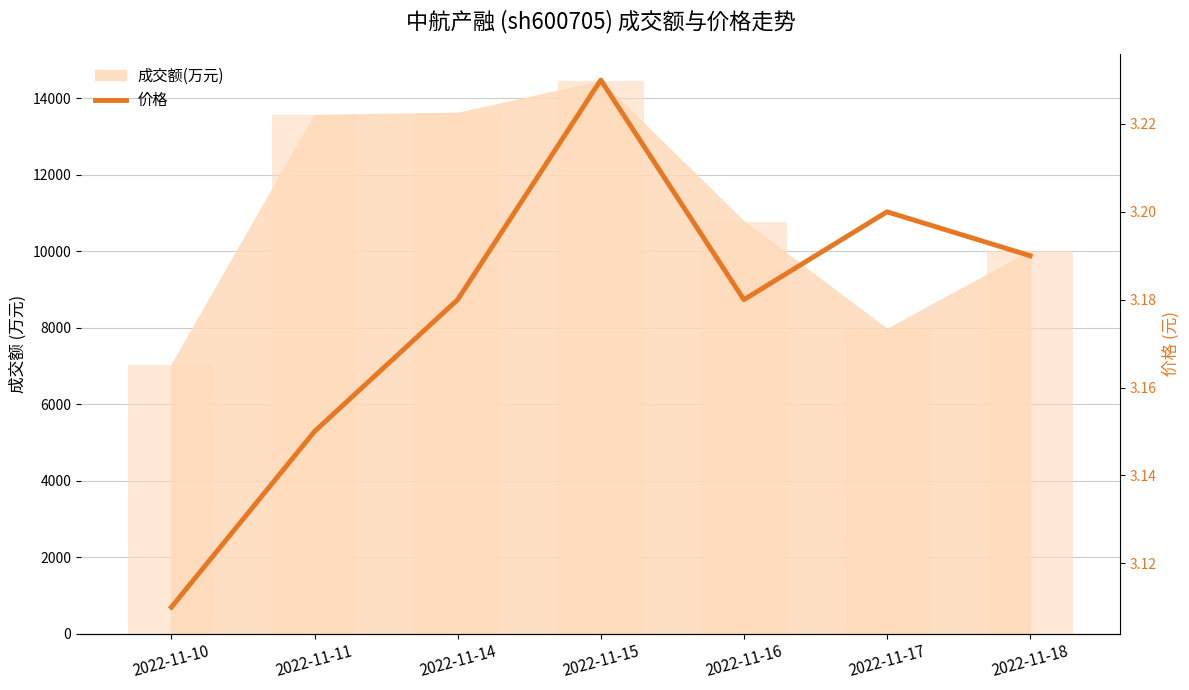

How many values are between 3 and 4?

7